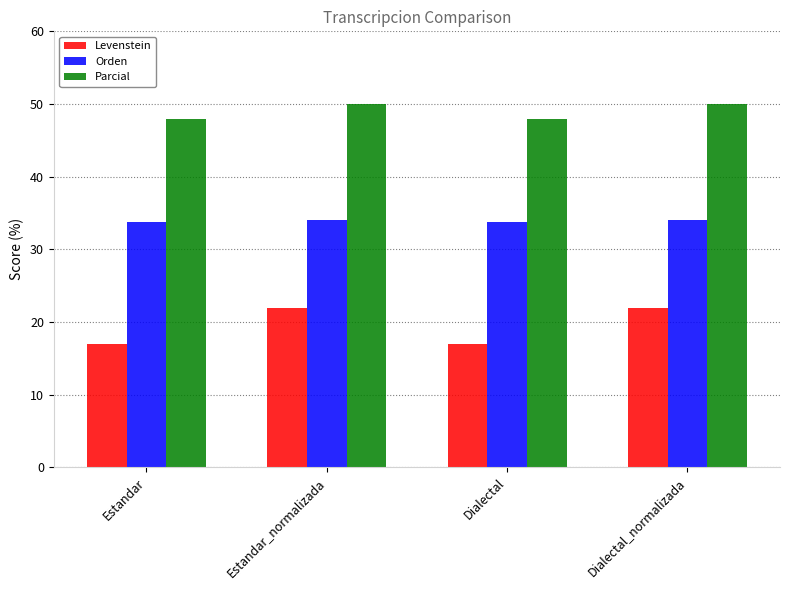

The Parcial series shows 19.0 at Dialectal_normalizada. True or false?

False